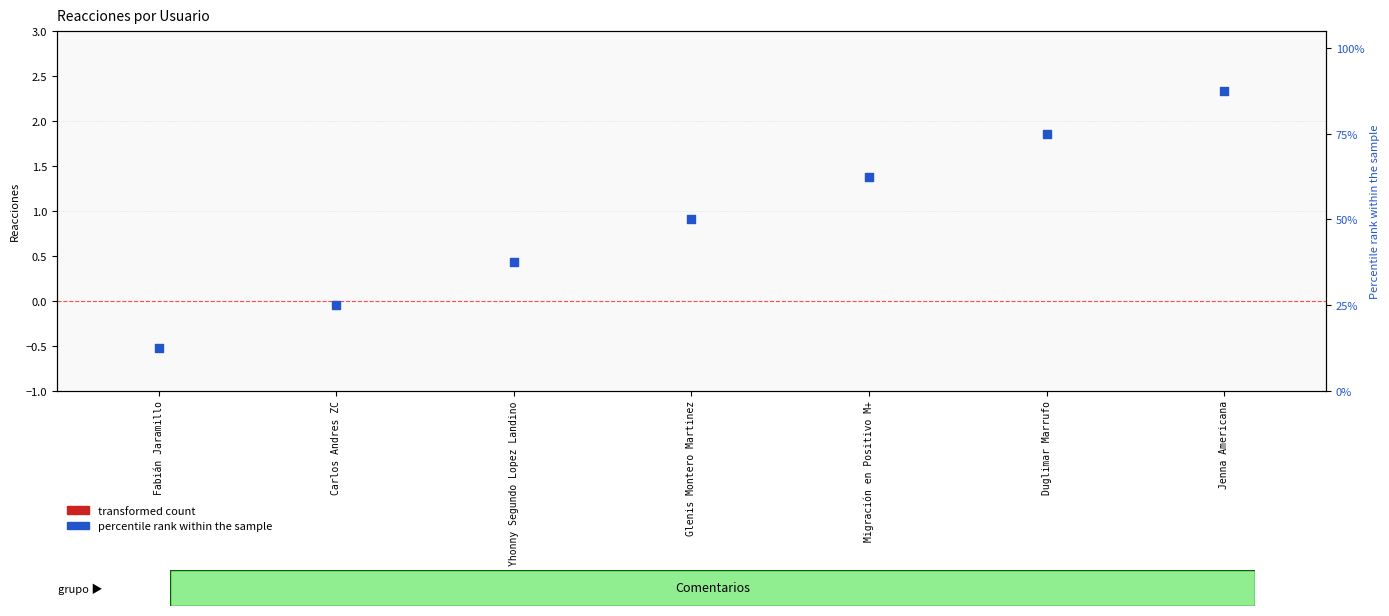

What is the total value across all series at Migración en Positivo M+?

62.5